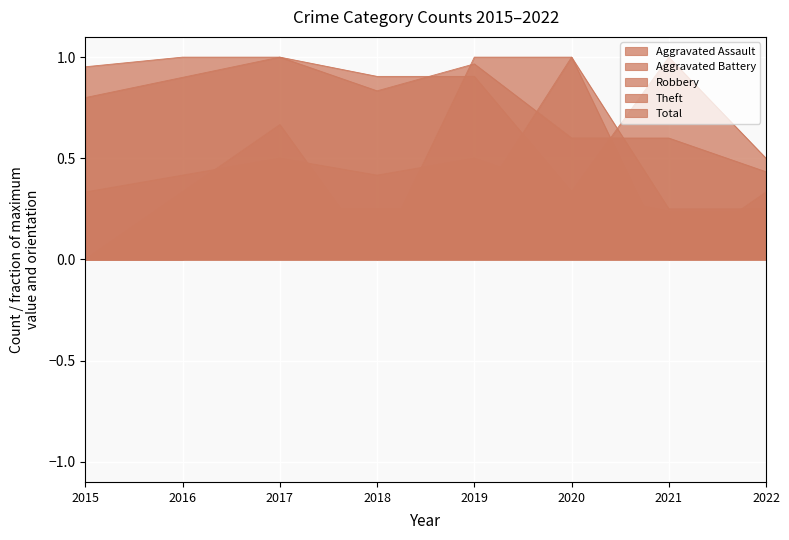

Is the value of Theft at 2021 greater than the value of Aggravated Assault at 2015?

Yes